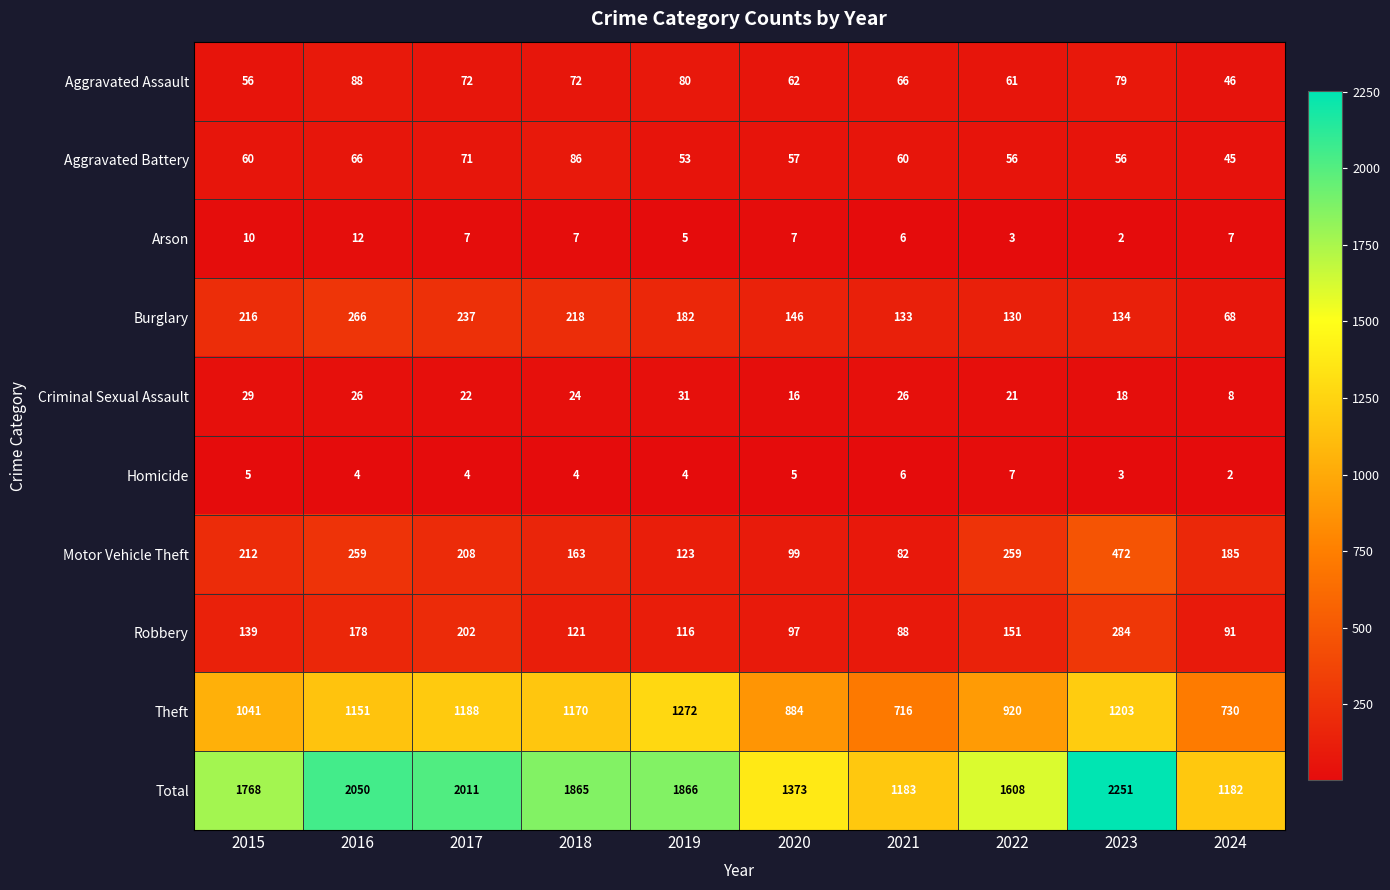

True or false: Burglary has a value of 83 at 2020.

False